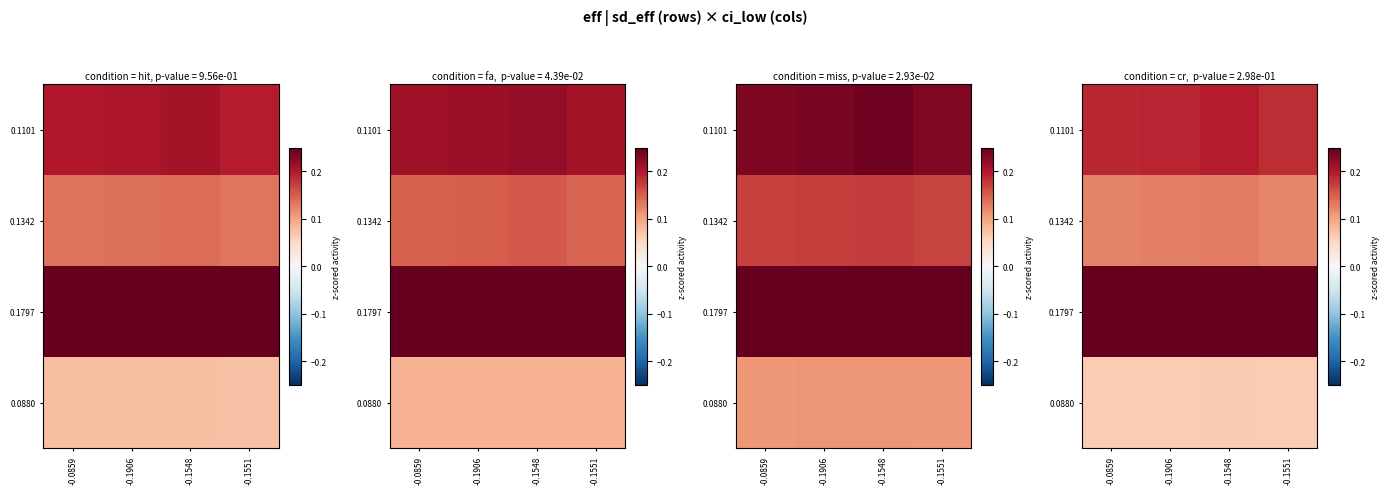

Which label corresponds to the largest value in the chart?

-0.1548